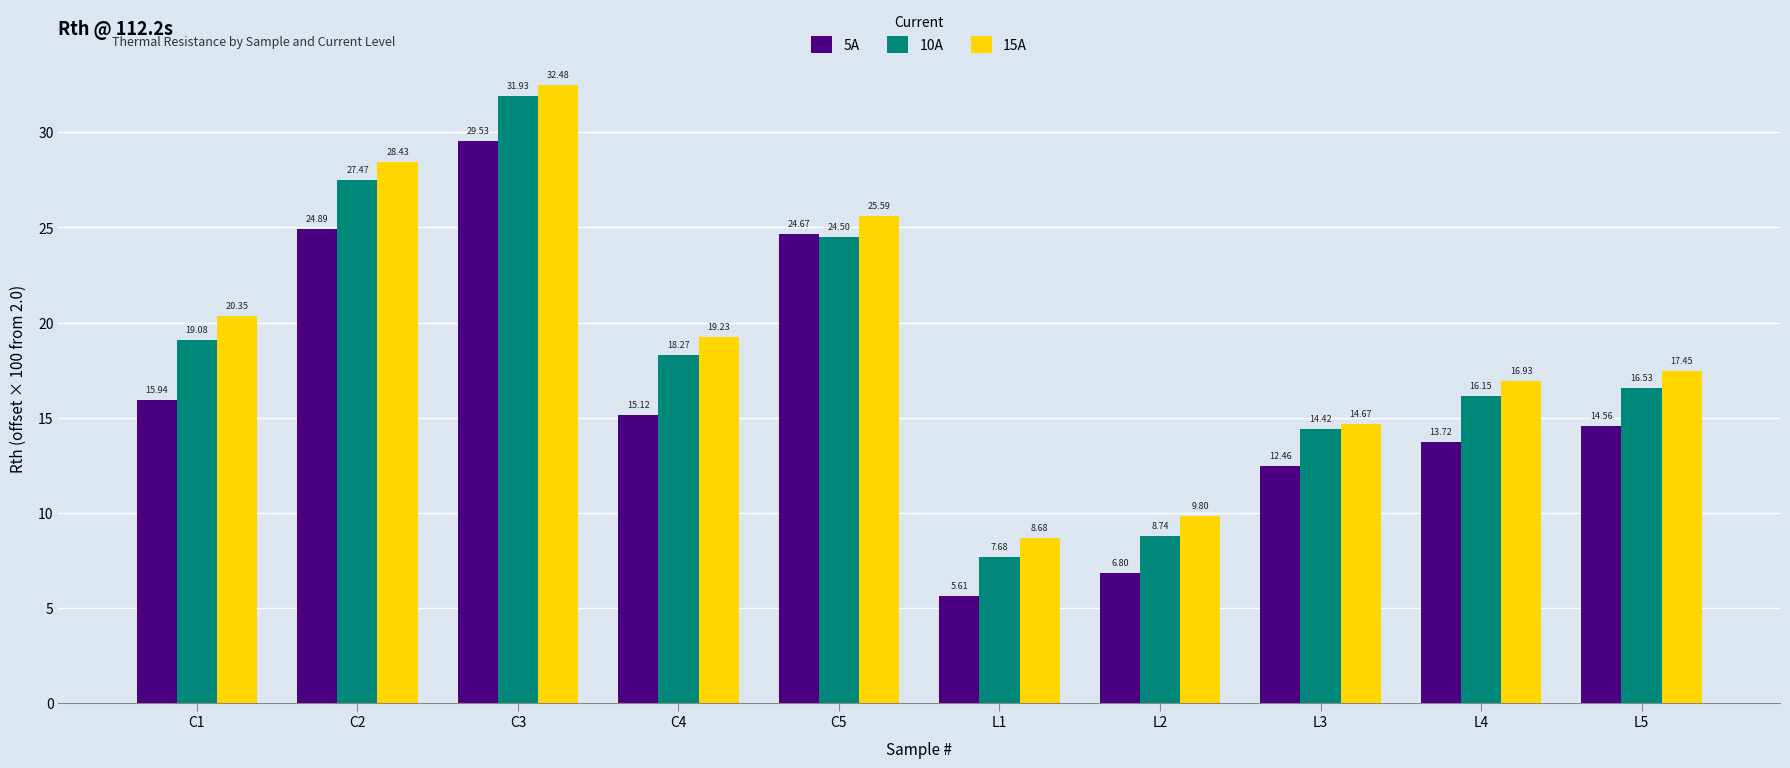

What is the label of the 7th bar from the right?

C4